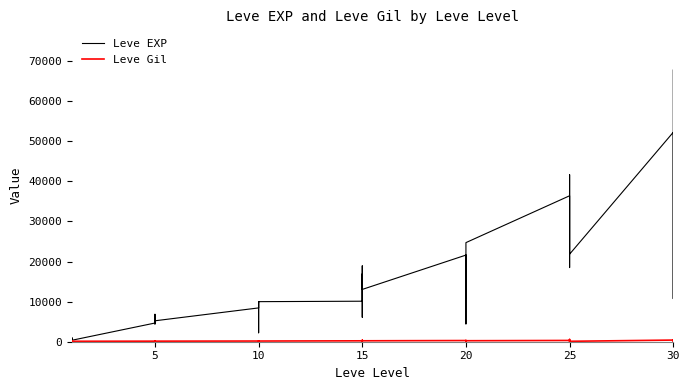

Rank the series at 10 from highest to lowest value.

Leve EXP, Leve Gil